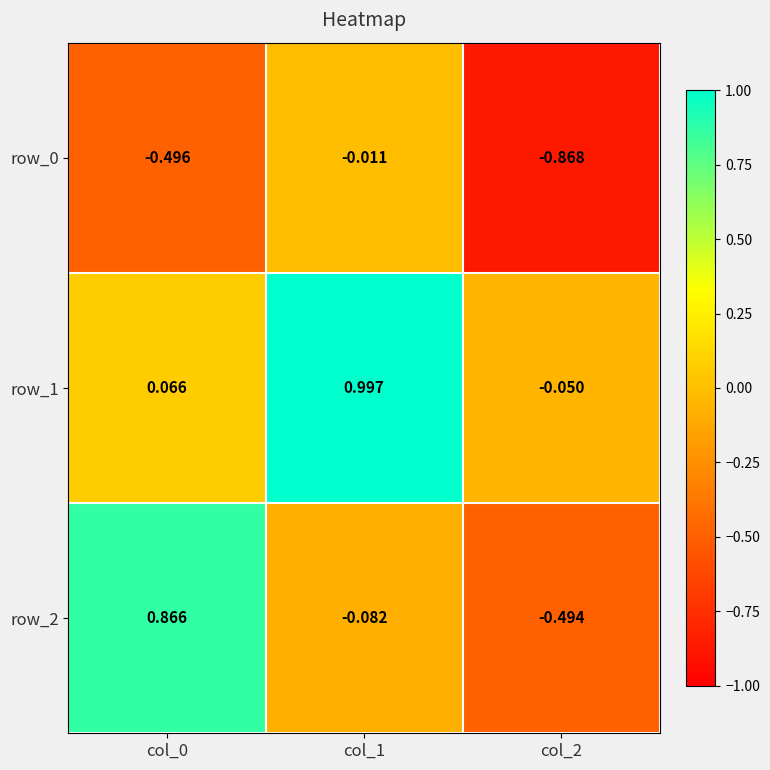

What is the spread (max minus min) of values at col_0?

1.4